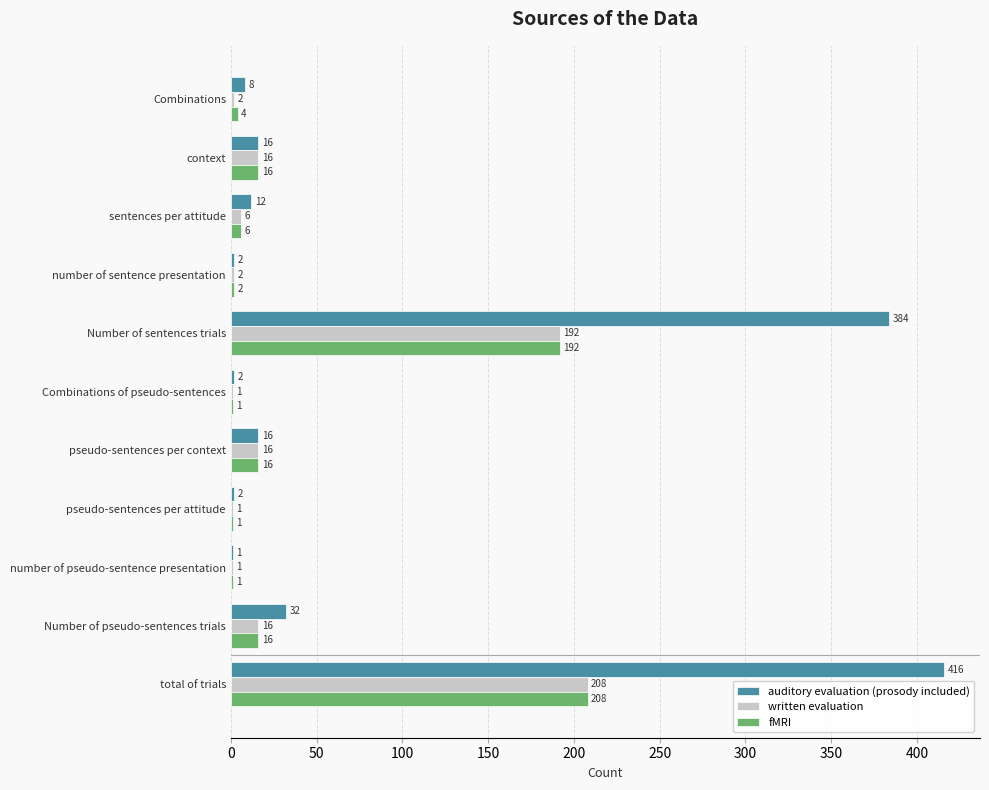

What is the sum of all fMRI values?

463